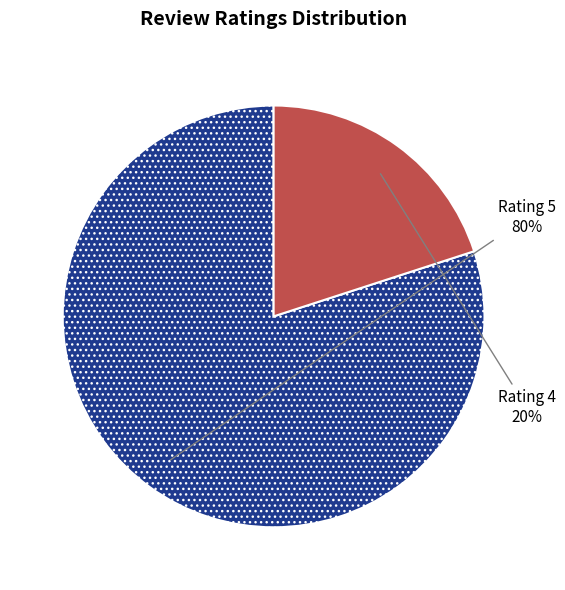

Does any single category account for the majority?

Yes